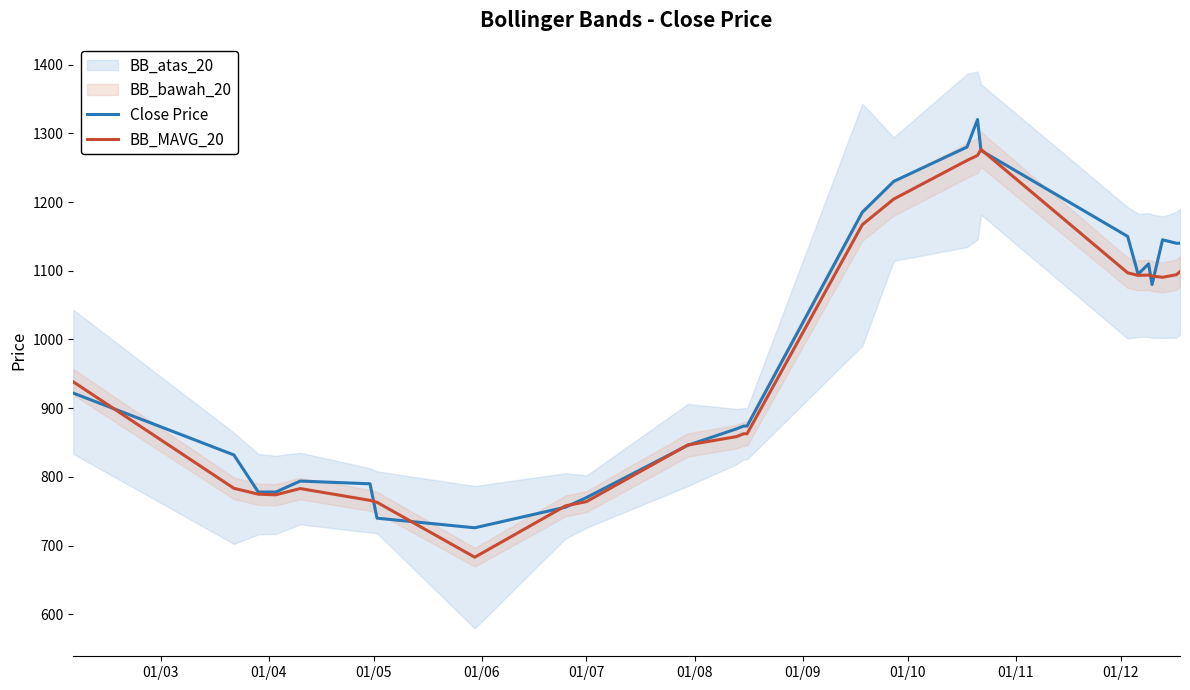

What is the smallest value displayed?

683.2